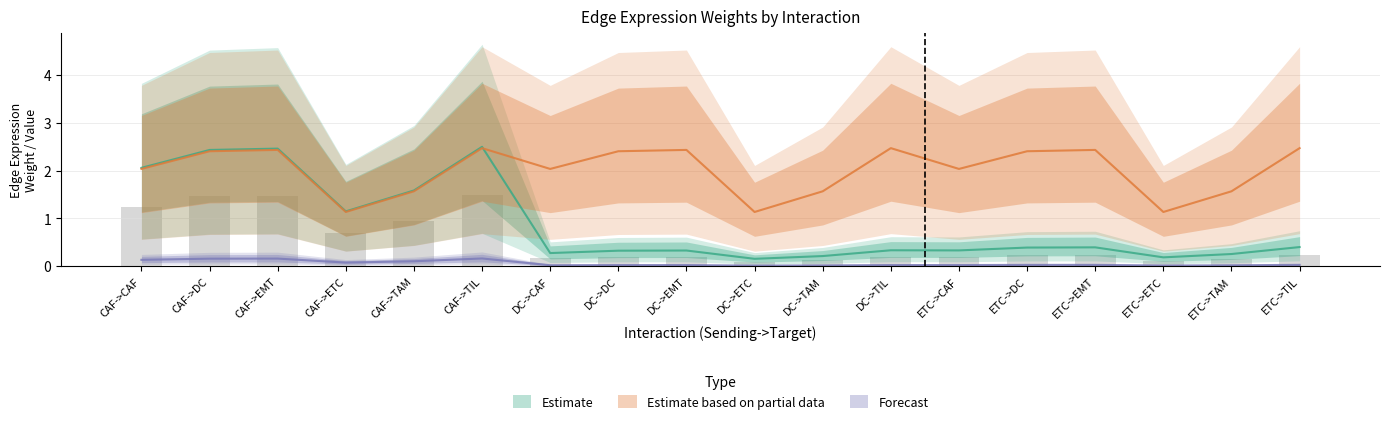

True or false: Edge average expression derived specificity has a value of 0.0 at ETC->DC.

False